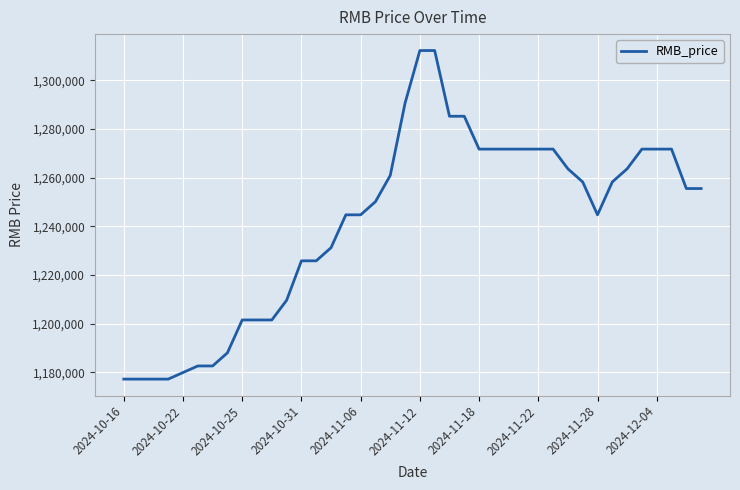

What is the smallest value displayed?

1177200